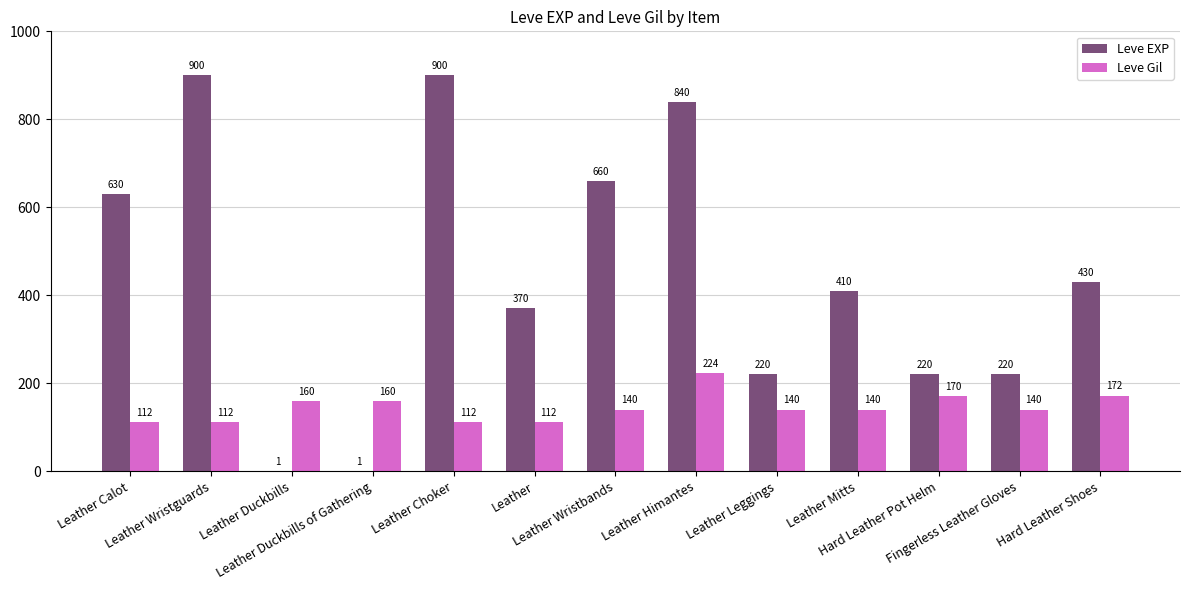

Where does the Leve Gil series first go above 140?

Leather Duckbills